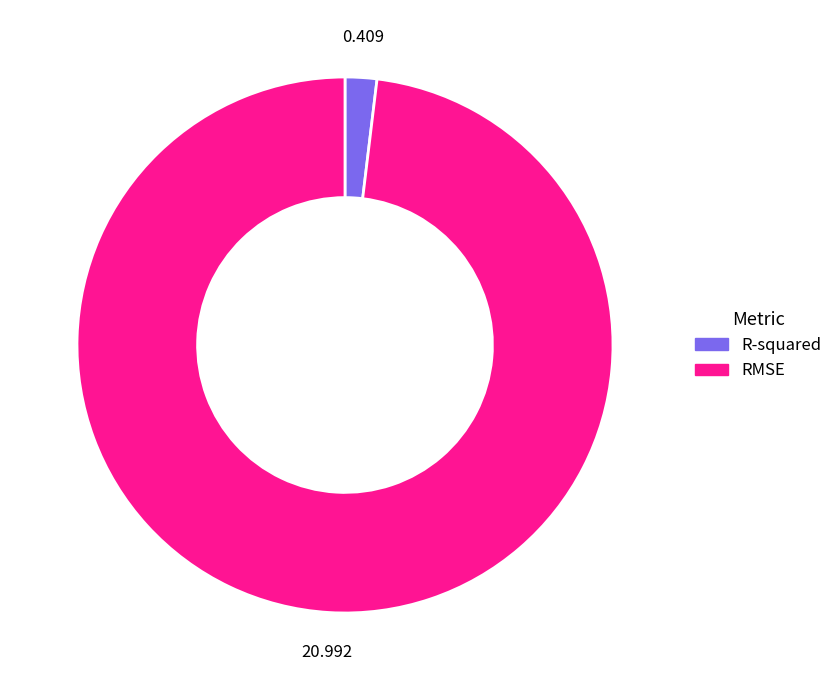

Does RMSE represent more than half of the total?

Yes